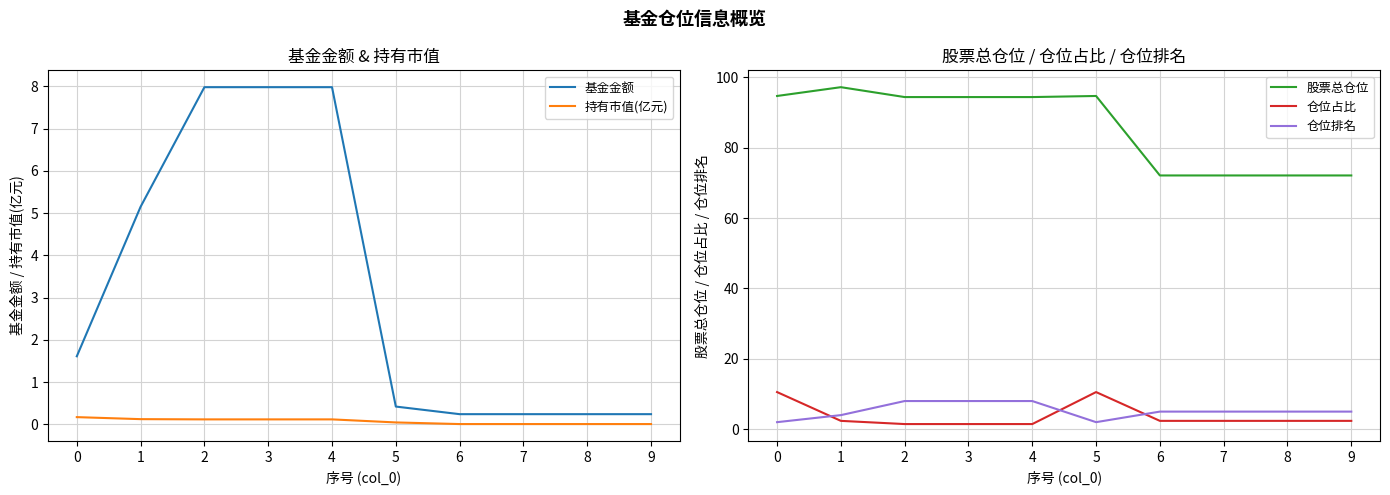

How many lines are shown in the chart?

5